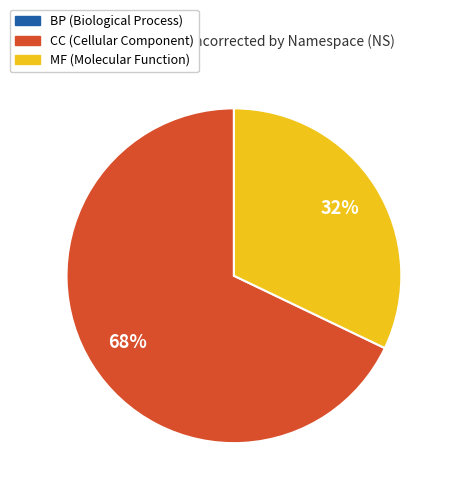

The MF slice represents 32% of the pie. True or false?

True